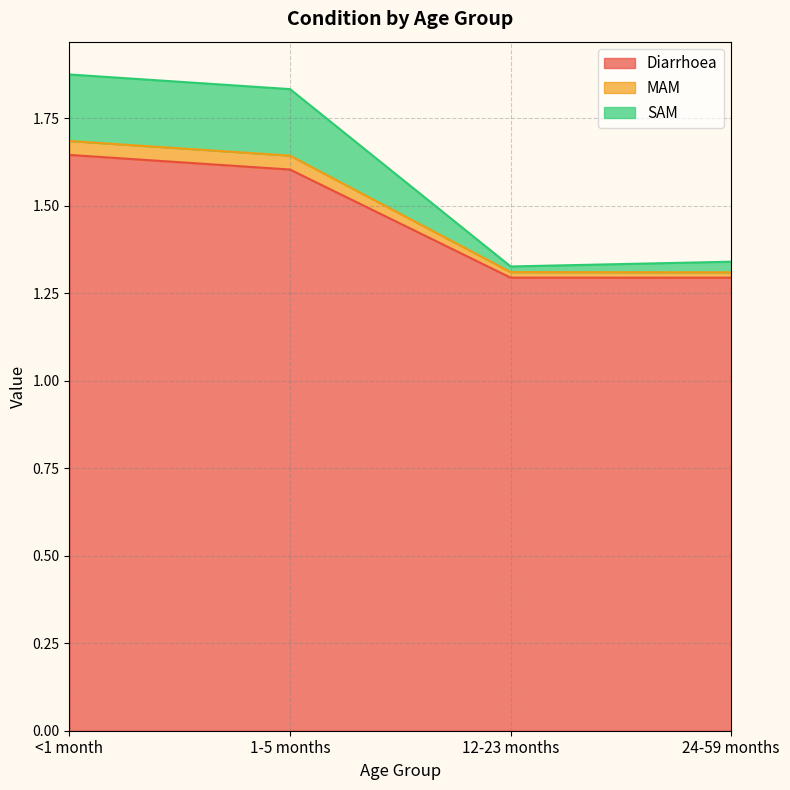

List the labels in order of Diarrhoea value, largest first.

<1 month, 1-5 months, 12-23 months, 24-59 months